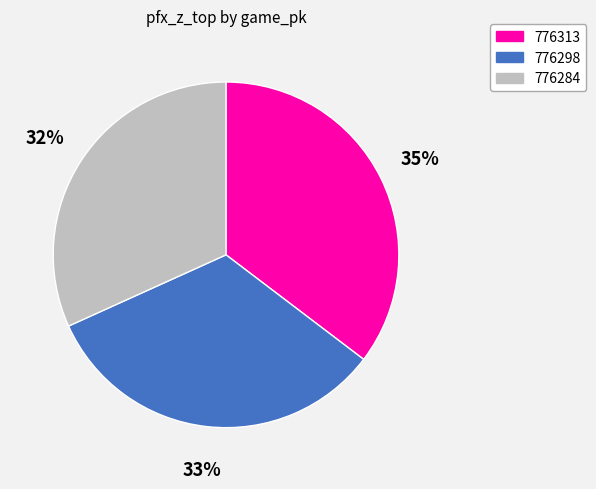

Rank the categories by value from highest to lowest.

776313, 776298, 776284